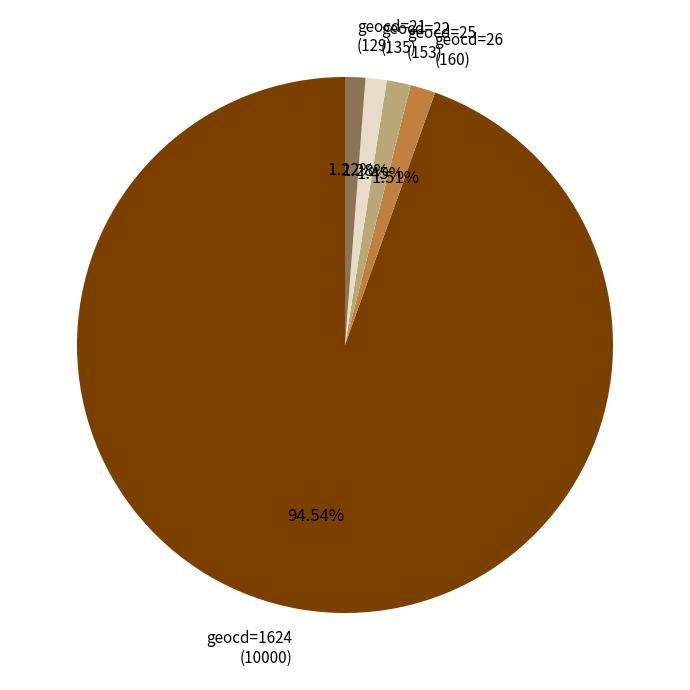

What is the ratio of the value at geocd=26 (160) to the value at geocd=21 (129)?

1.2